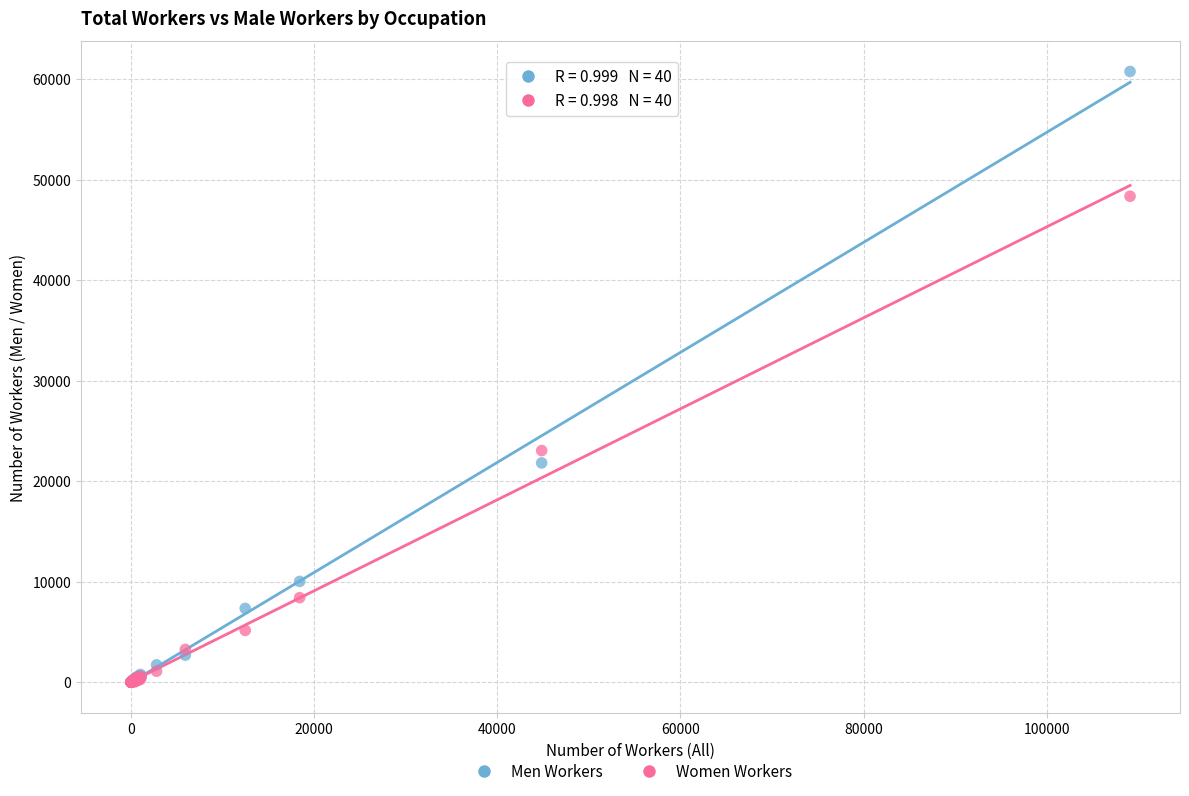

Across all series, what Y value is closest to 30374?

23038